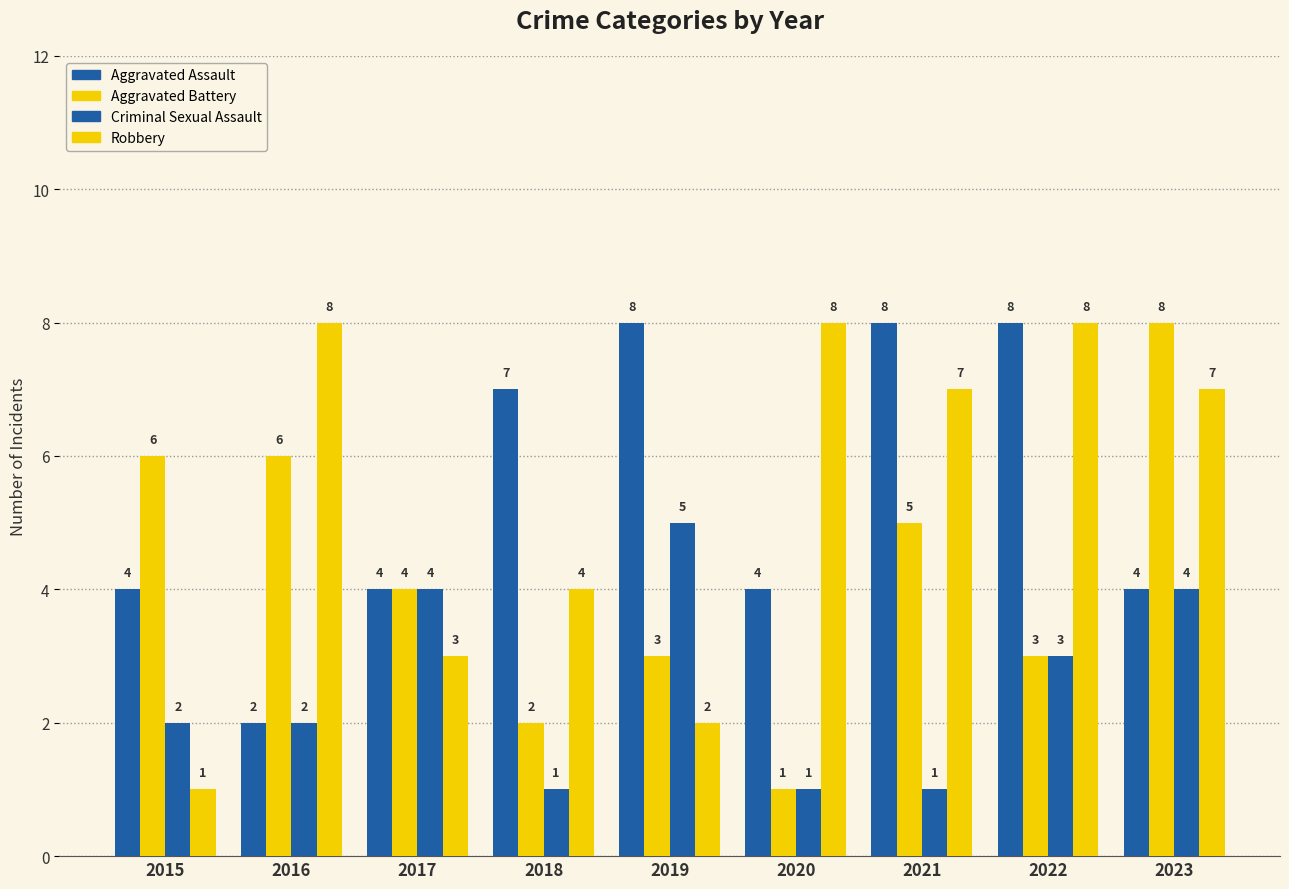

How many groups of bars are there?

9